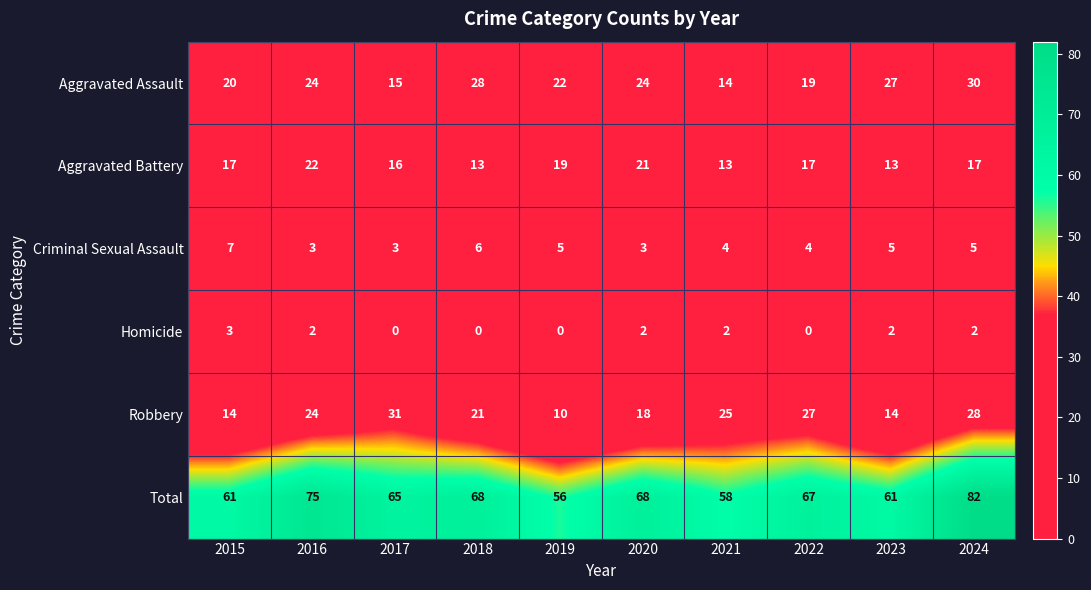

How many values in Homicide are above zero?

6